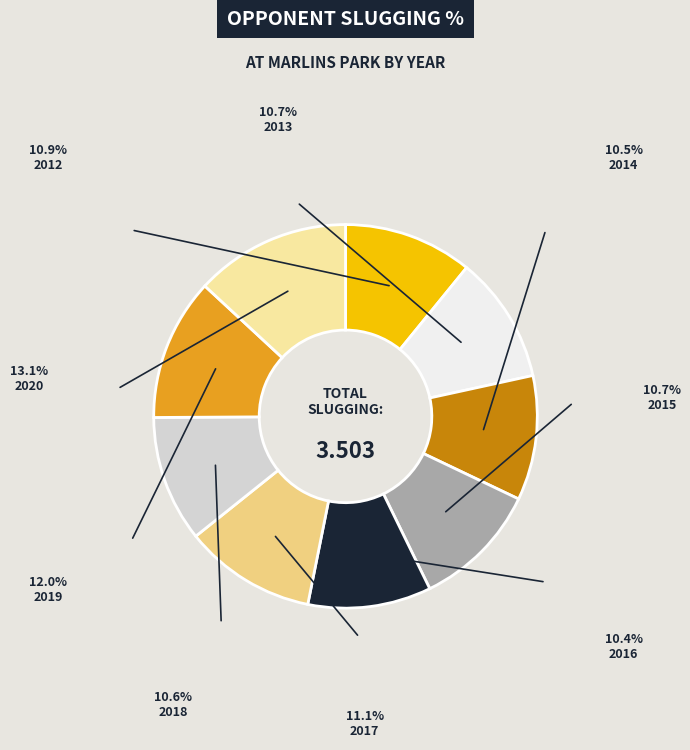

Does 2020 represent more than half of the total?

No